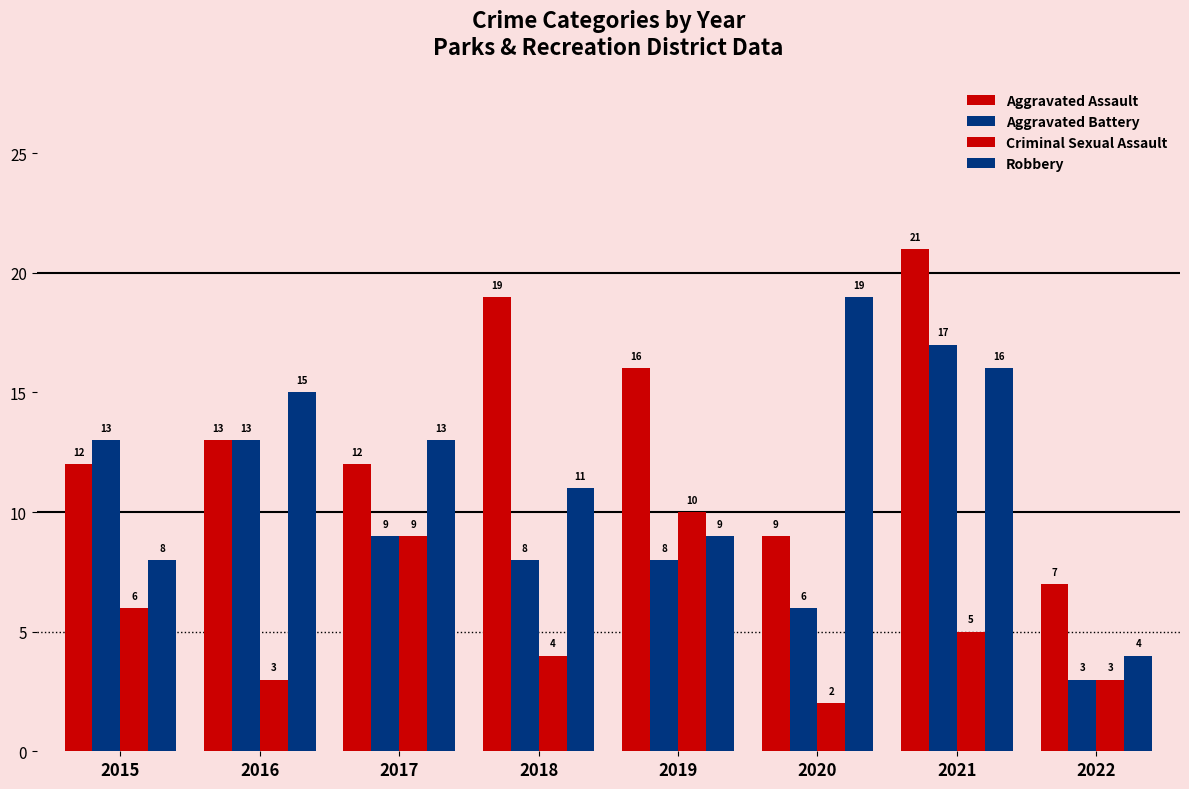

Reading left to right, transcribe all the data shown in this chart.

Aggravated Assault: 2015=12	2016=13	2017=12	2018=19	2019=16	2020=9	2021=21	2022=7
Aggravated Battery: 2015=13	2016=13	2017=9	2018=8	2019=8	2020=6	2021=17	2022=3
Criminal Sexual Assault: 2015=6	2016=3	2017=9	2018=4	2019=10	2020=2	2021=5	2022=3
Robbery: 2015=8	2016=15	2017=13	2018=11	2019=9	2020=19	2021=16	2022=4